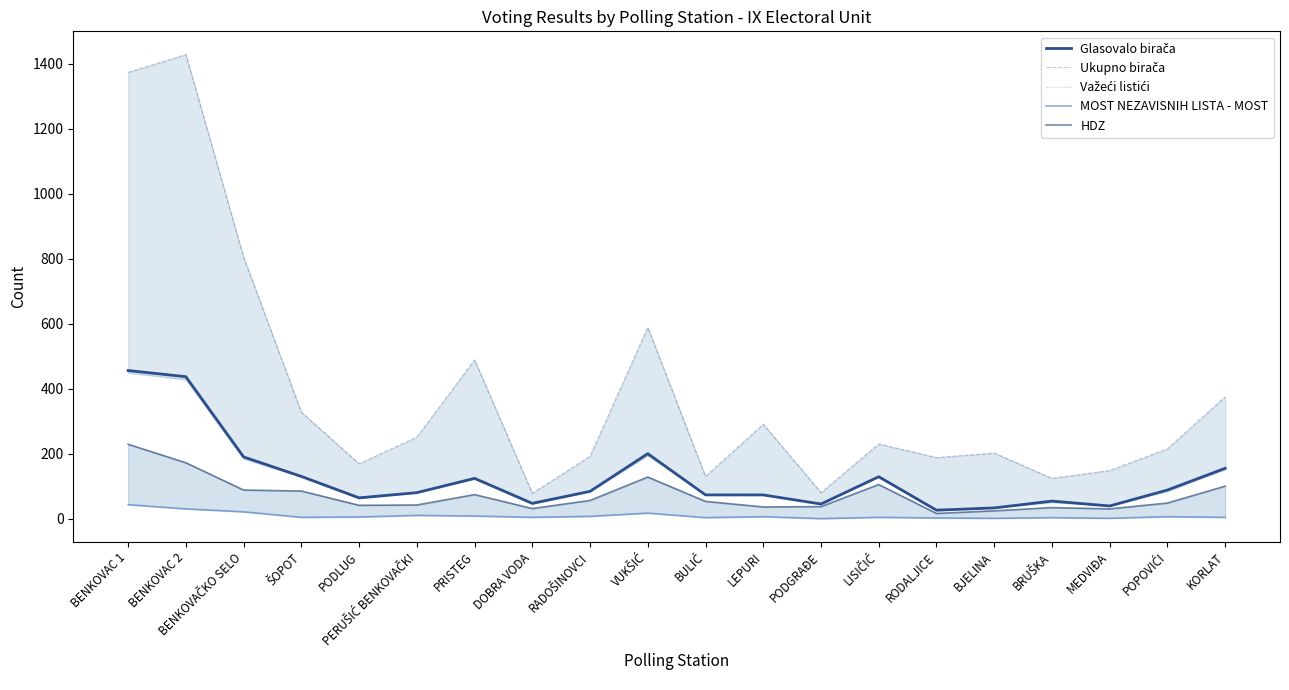

Is the value of Glasovalo birača at PRISTEG greater than the value of HDZ at RODALJICE?

Yes